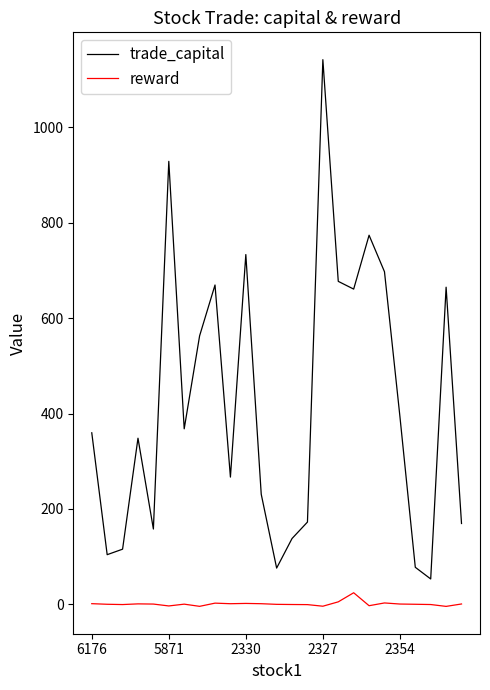

True or false: reward and trade_capital intersect in this chart.

False